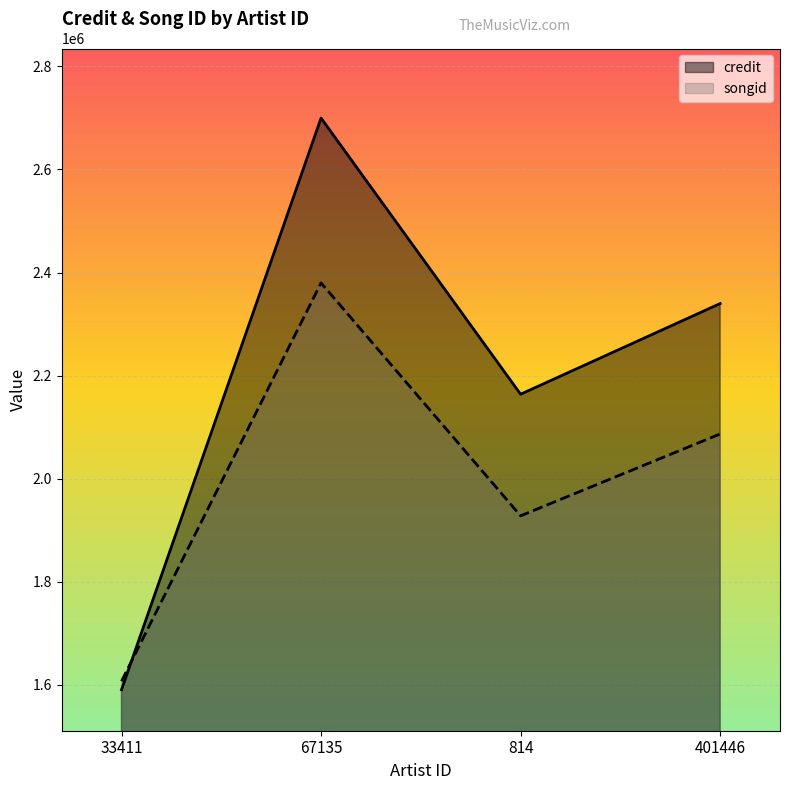

Rank the categories by songid value from lowest to highest.

33411, 814, 401446, 67135